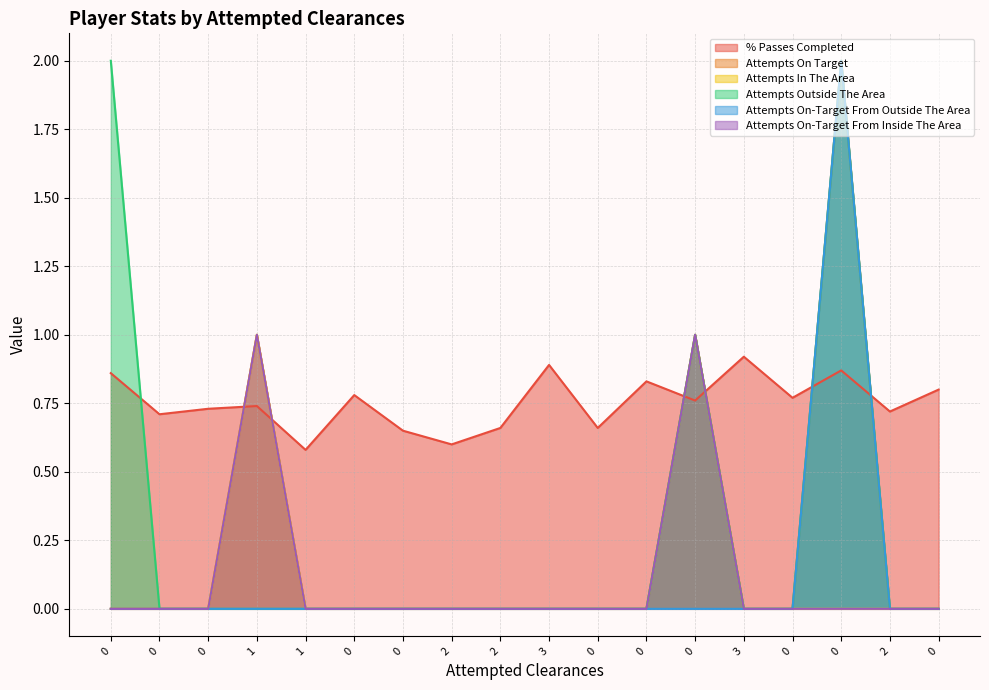

Reading right to left, what are all the values shown in this chart?

% Passes Completed: 0.8	0.7	0.9	0.8	0.9	0.8	0.8	0.7	0.9	0.7	0.6	0.7	0.8	0.6	0.7	0.7	0.7	0.9
Attempts On Target: 0.0	0.0	2.0	0.0	0.0	1.0	0.0	0.0	0.0	0.0	0.0	0.0	0.0	0.0	1.0	0.0	0.0	0.0
Attempts In The Area: 0.0	0.0	0.0	0.0	0.0	1.0	0.0	0.0	0.0	0.0	0.0	0.0	0.0	0.0	1.0	0.0	0.0	0.0
Attempts Outside The Area: 0.0	0.0	2.0	0.0	0.0	1.0	0.0	0.0	0.0	0.0	0.0	0.0	0.0	0.0	0.0	0.0	0.0	2.0
Attempts On-Target From Outside The Area: 0.0	0.0	2.0	0.0	0.0	0.0	0.0	0.0	0.0	0.0	0.0	0.0	0.0	0.0	0.0	0.0	0.0	0.0
Attempts On-Target From Inside The Area: 0.0	0.0	0.0	0.0	0.0	1.0	0.0	0.0	0.0	0.0	0.0	0.0	0.0	0.0	1.0	0.0	0.0	0.0